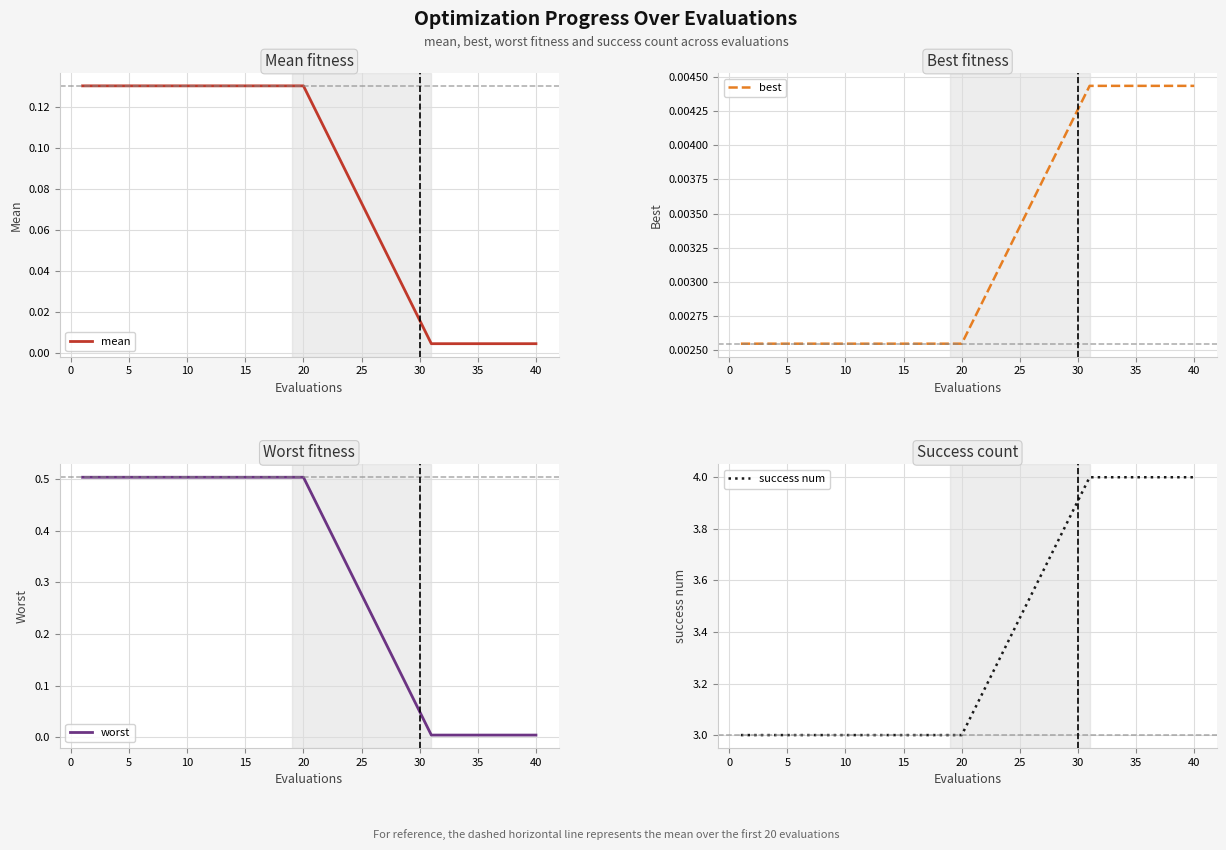

True or false: worst and best intersect in this chart.

False